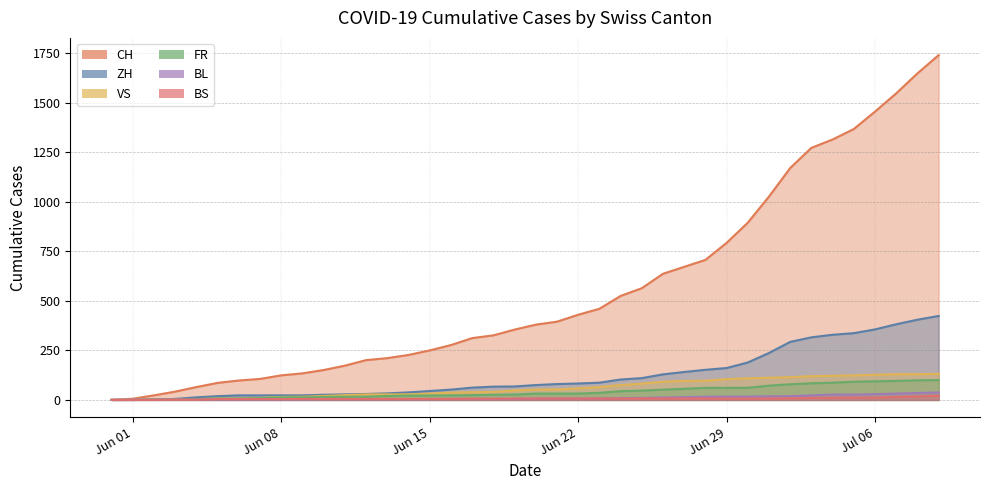

Is the value of BS at 2020-06-02 greater than the value of VS at 2020-06-19?

No